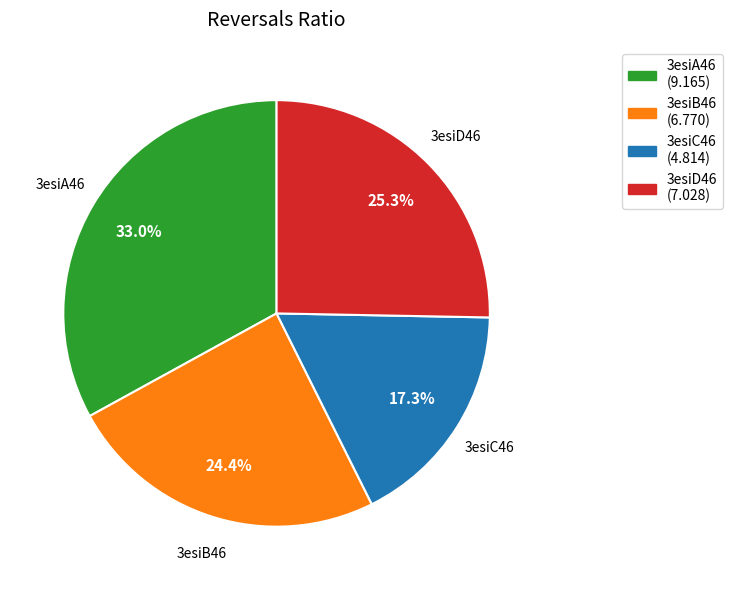

To the nearest percent, what portion does 3esiD46 represent?

25%